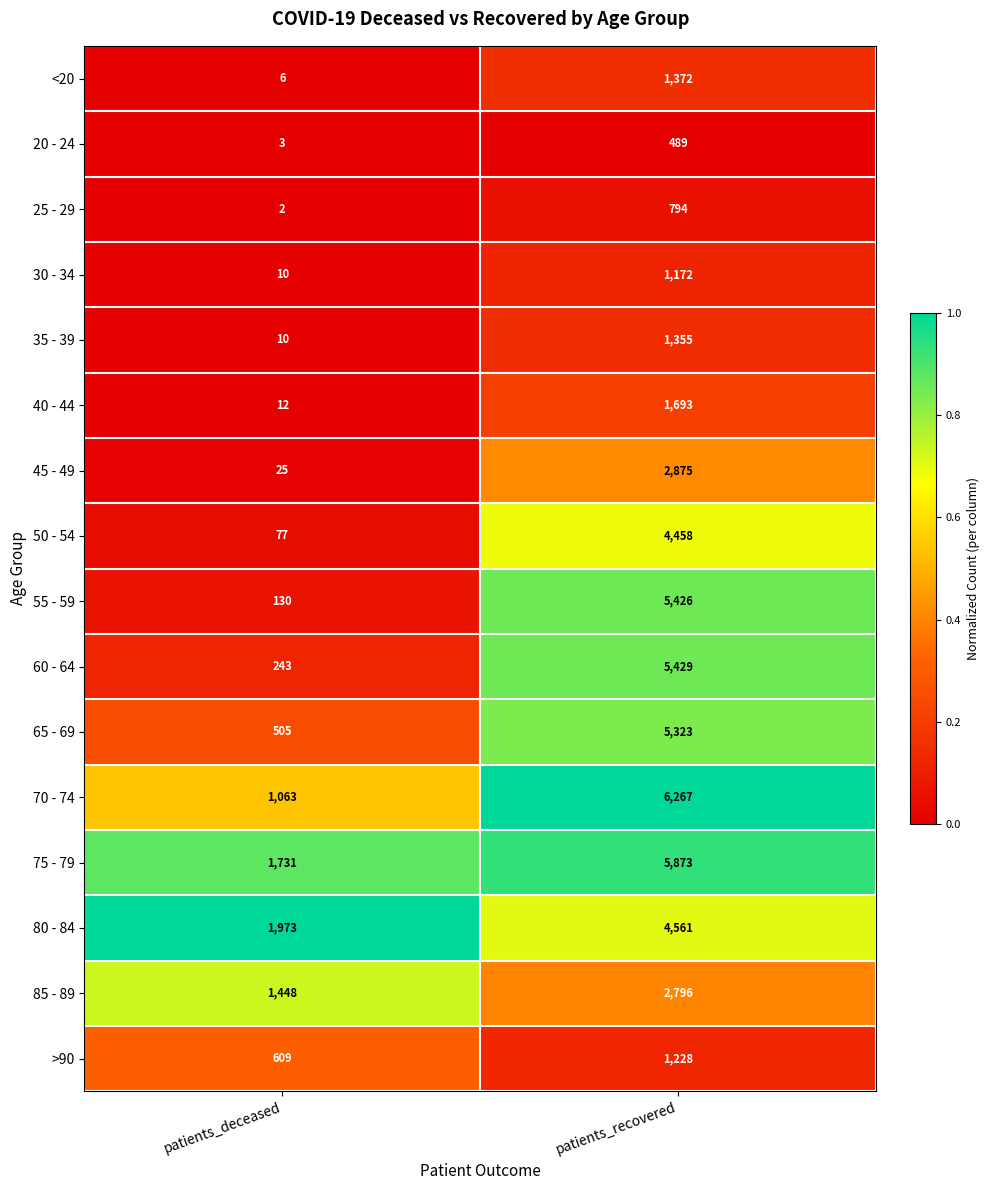

What is the difference between the maximum and minimum values in the 55 - 59 series?

5296